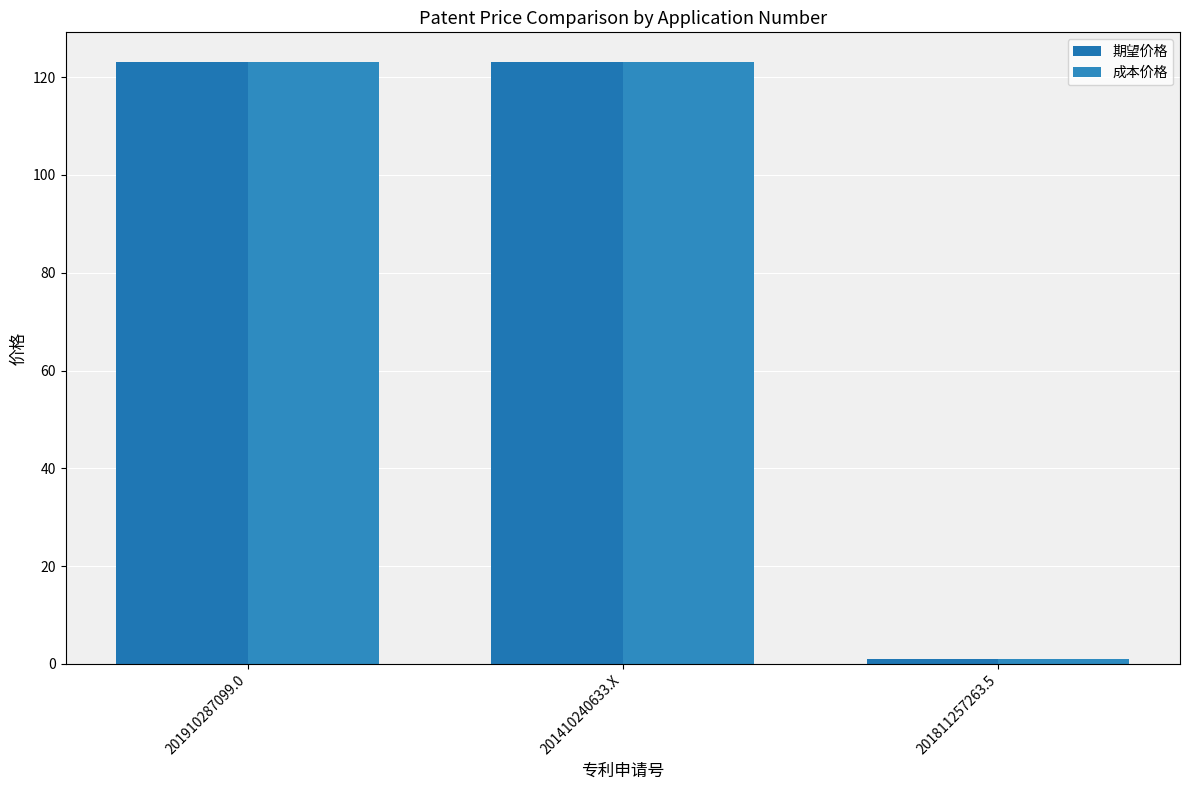

Is the value of 期望价格 at 201410240633.X greater than the value of 成本价格 at 201811257263.5?

Yes